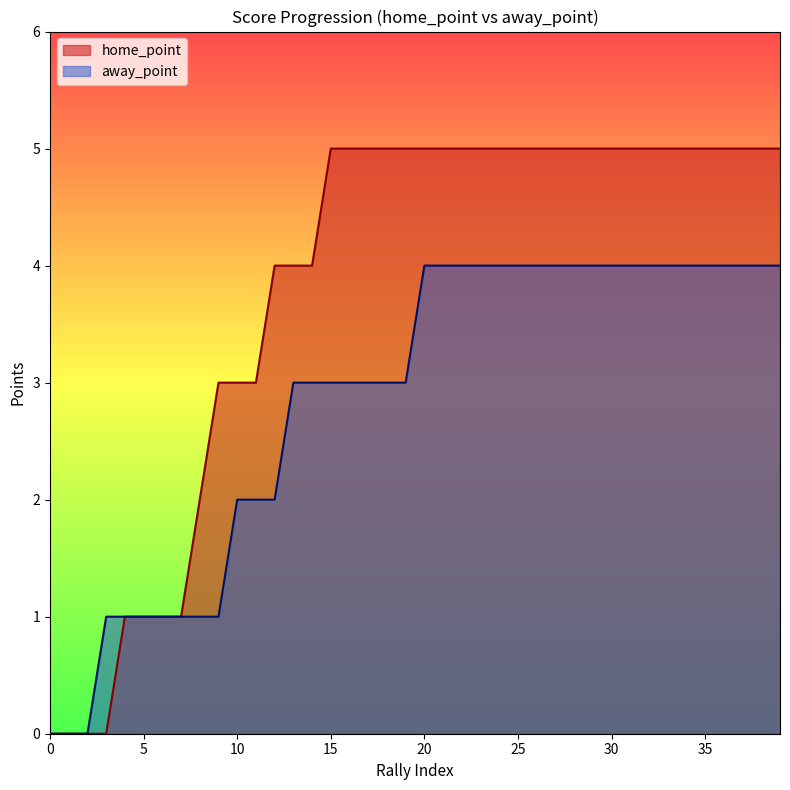

List the series in order of their overall mean, highest first.

home_point, away_point